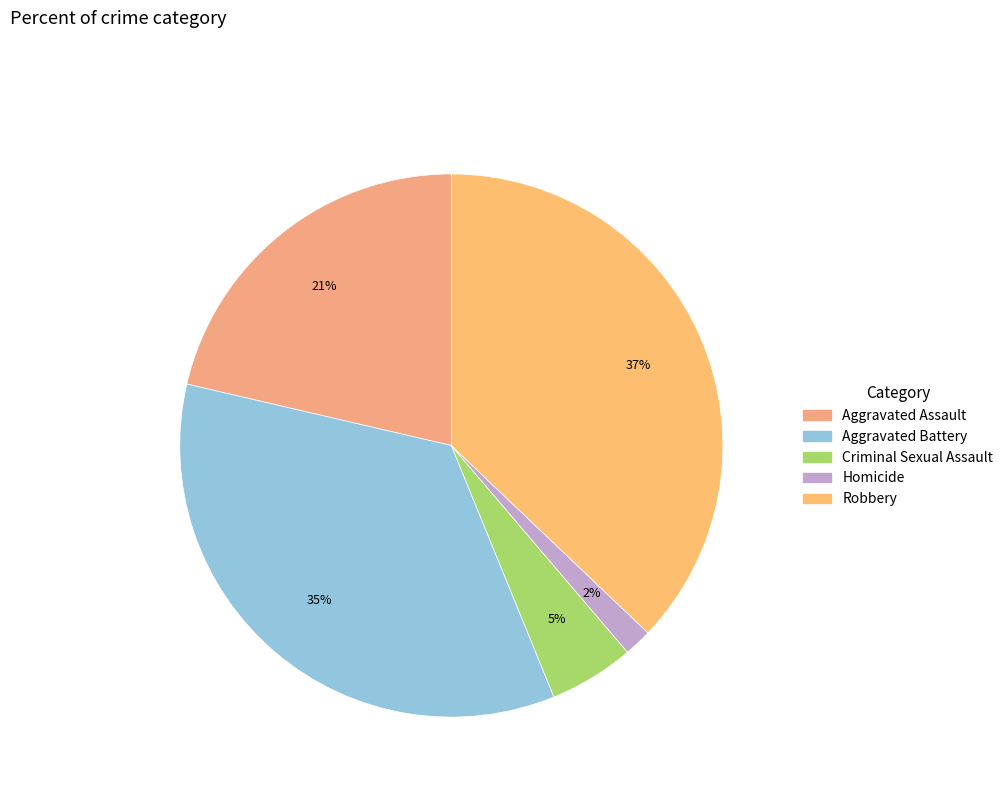

To the nearest percent, what percentage of the pie is Homicide?

2%